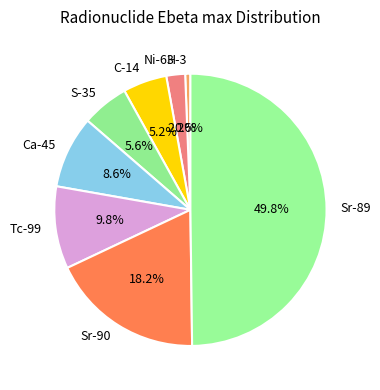

How much of the chart is everything except S-35?

94.4%